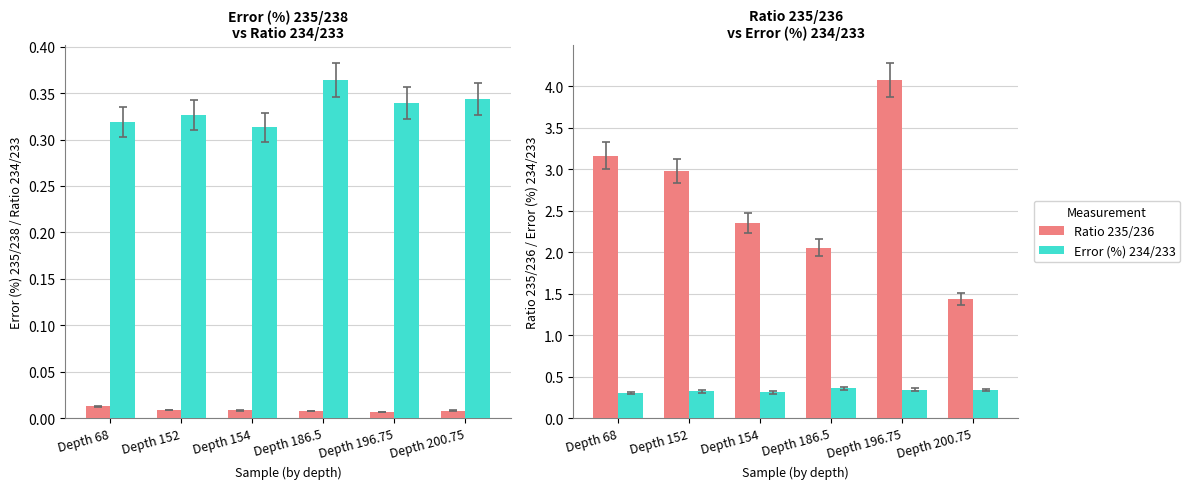

Rank the categories by Ratio 234/233 value from highest to lowest.

Depth 186.5, Depth 200.75, Depth 196.75, Depth 152, Depth 68, Depth 154